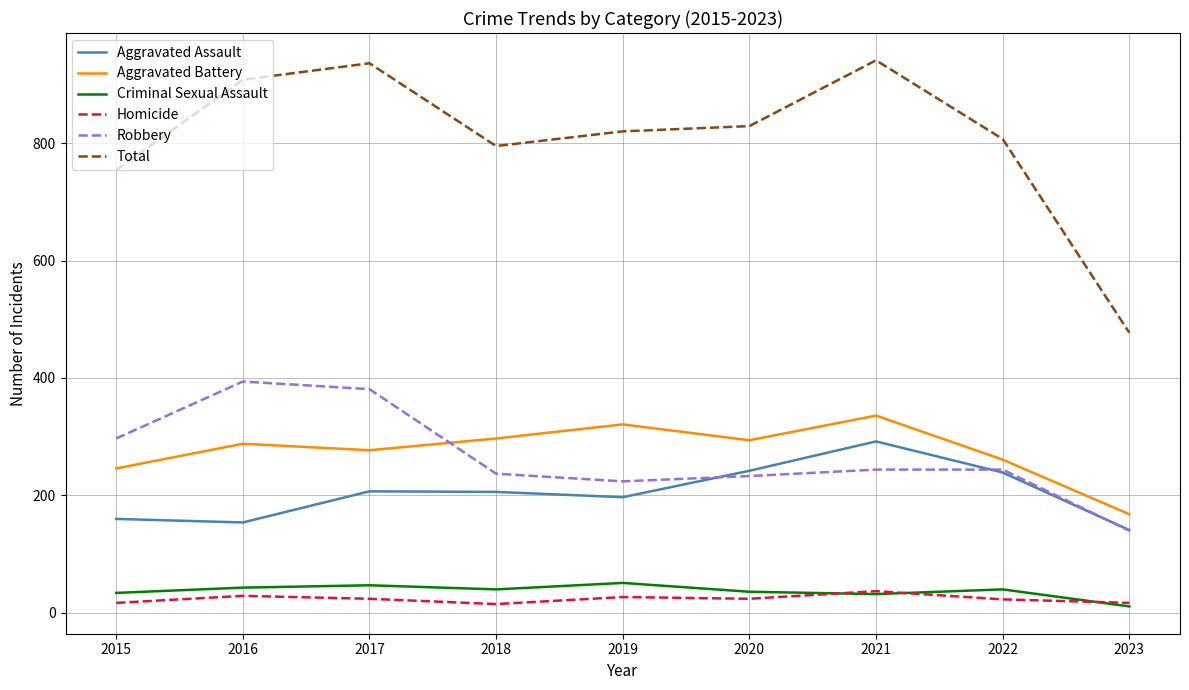

Which series has the widest spread of values?

Total